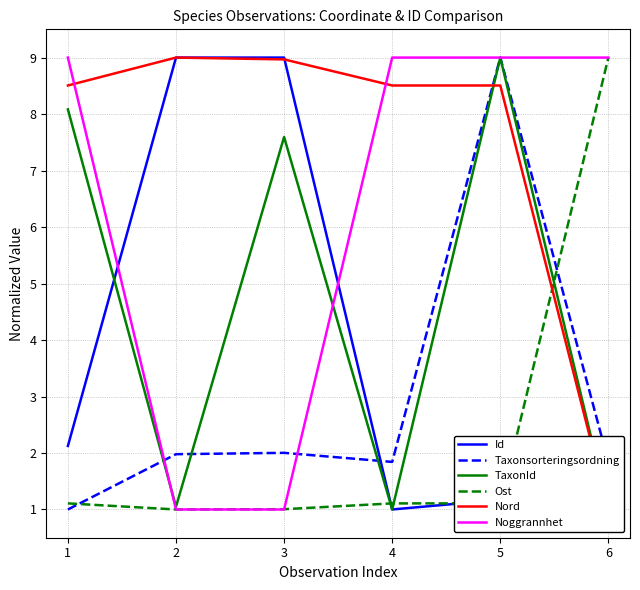

Reading left to right, extract all data points from this chart.

Id: 2.1	9.0	9.0	1.0	1.2	1.0
Taxonsorteringsordning: 1.0	2.0	2.0	1.8	9.0	1.8
TaxonId: 8.1	1.0	7.6	1.0	9.0	1.0
Ost: 1.1	1.0	1.0	1.1	1.1	9.0
Nord: 8.5	9.0	9.0	8.5	8.5	1.0
Noggrannhet: 9.0	1.0	1.0	9.0	9.0	9.0